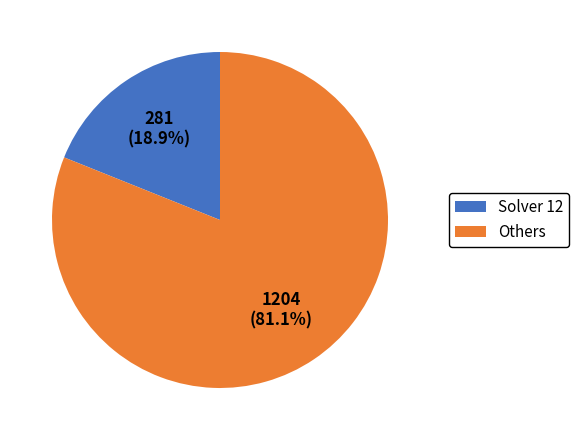

What is the smallest slice in the pie chart?

Solver 12